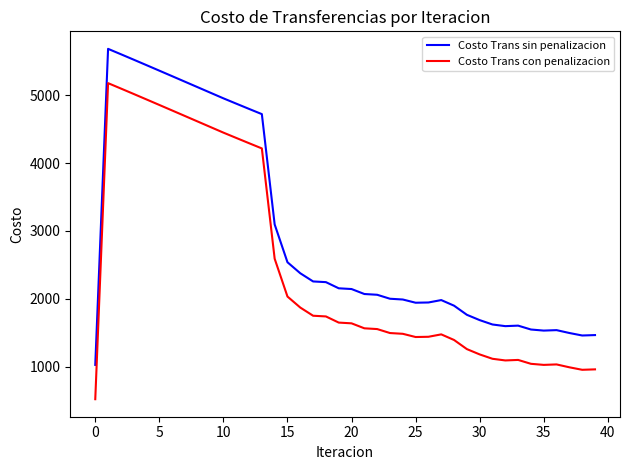

True or false: Costo Trans con penalizacion and Costo Trans sin penalizacion intersect in this chart.

False